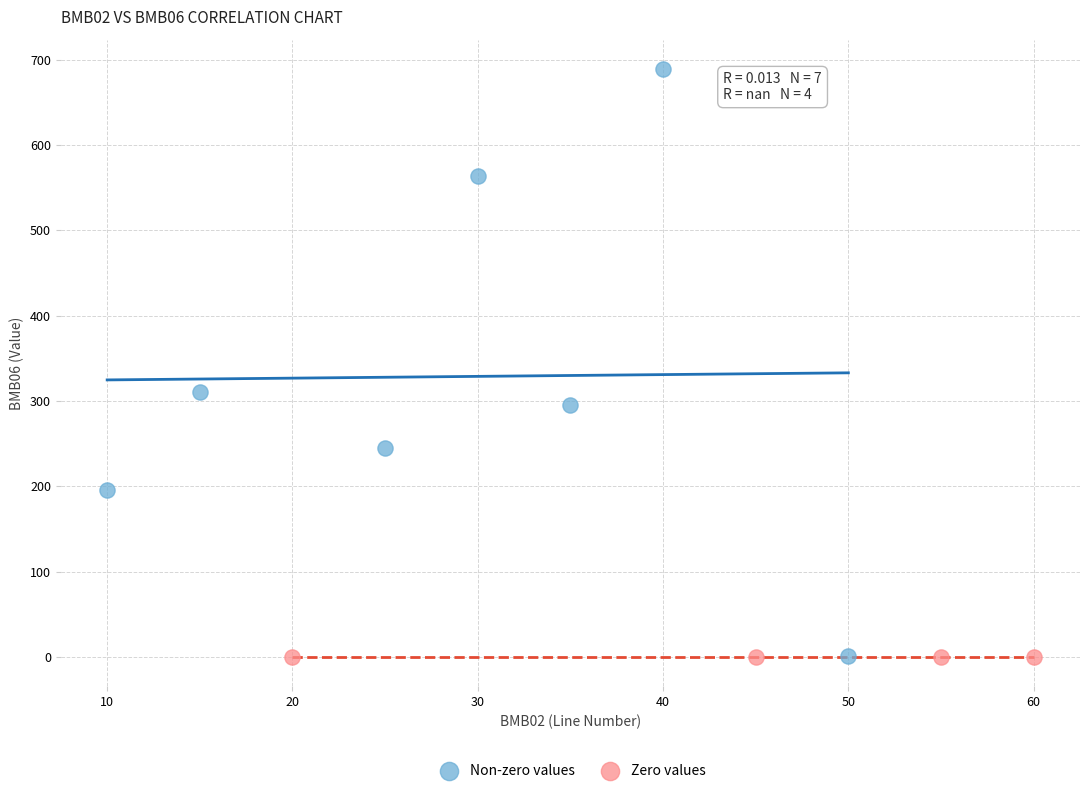

Which series reaches the maximum Y coordinate?

Non-zero values